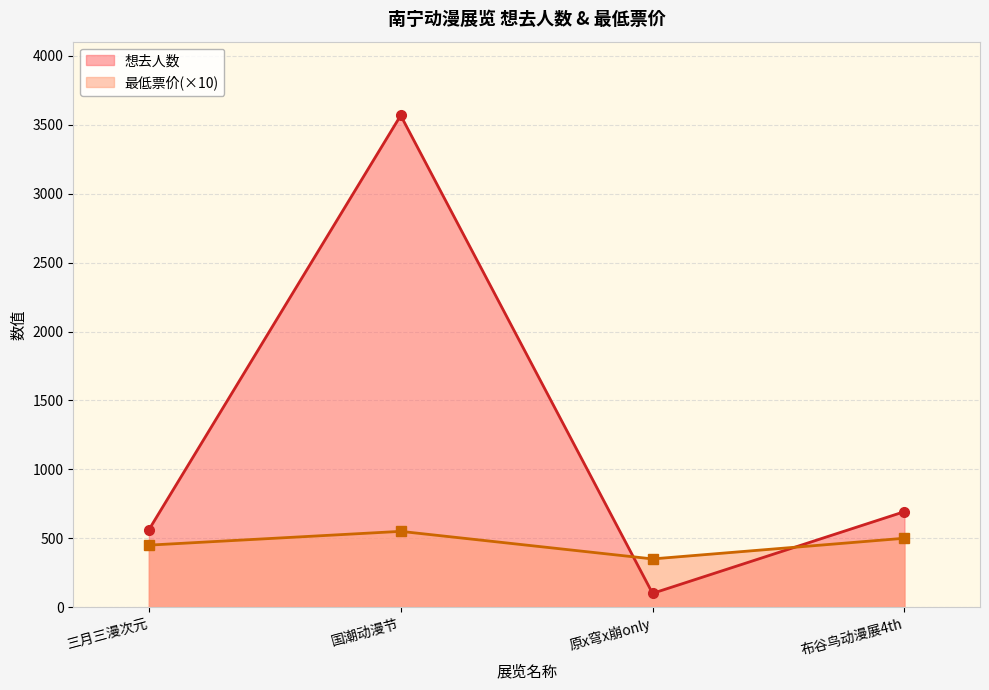

Rank the series by their maximum value, from lowest to highest.

最低票价(×10), 想去人数